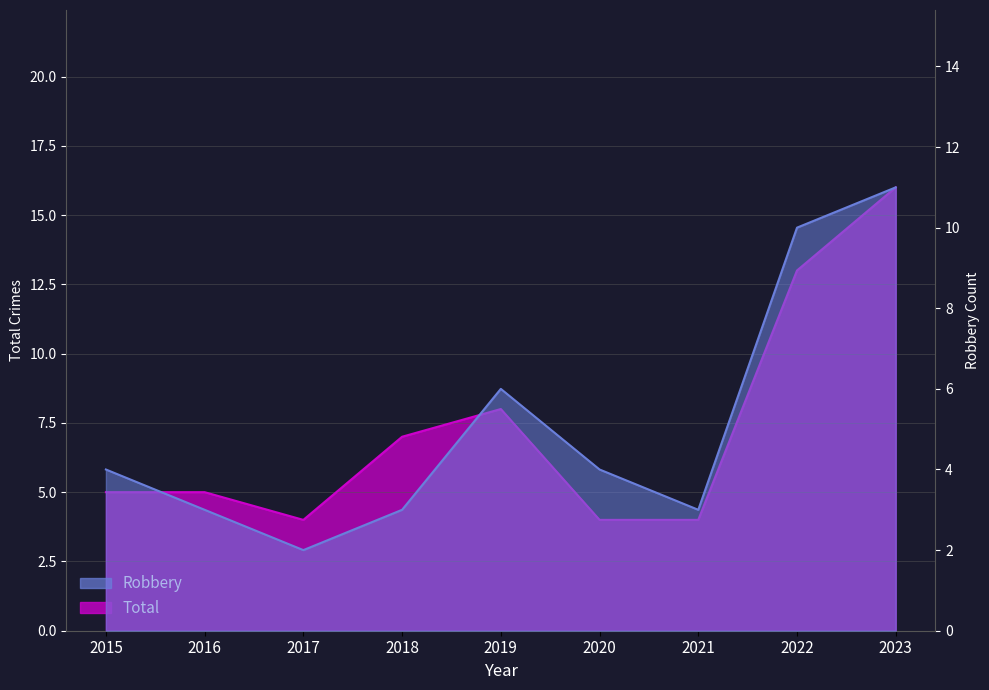

What is the highest value of the Robbery series?

11